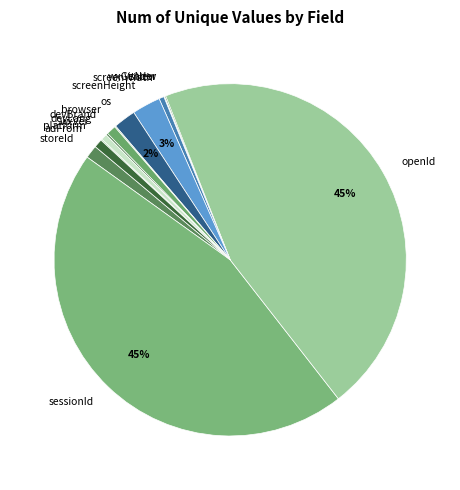

Rank the categories by value from lowest to highest.

isNew, wxGender, browser, platform, devLang, screenWidth, wxVer, adFrom, devBrand, storeId, os, screenHeight, sessionId, openId